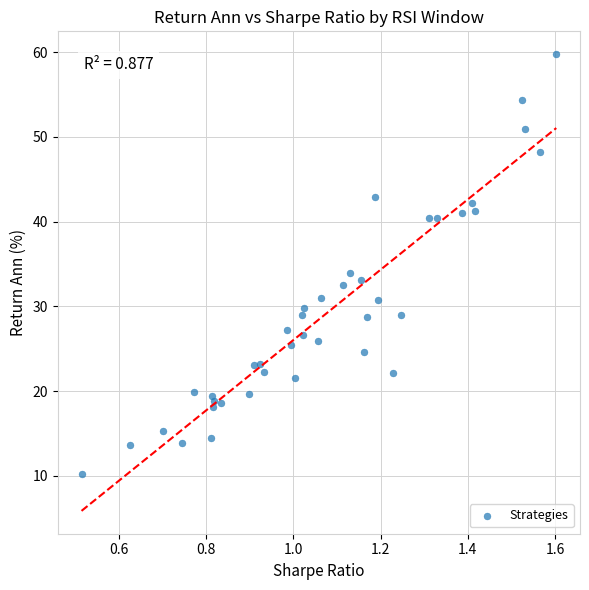

What Y value in the scatter plot is closest to 35?

34.0